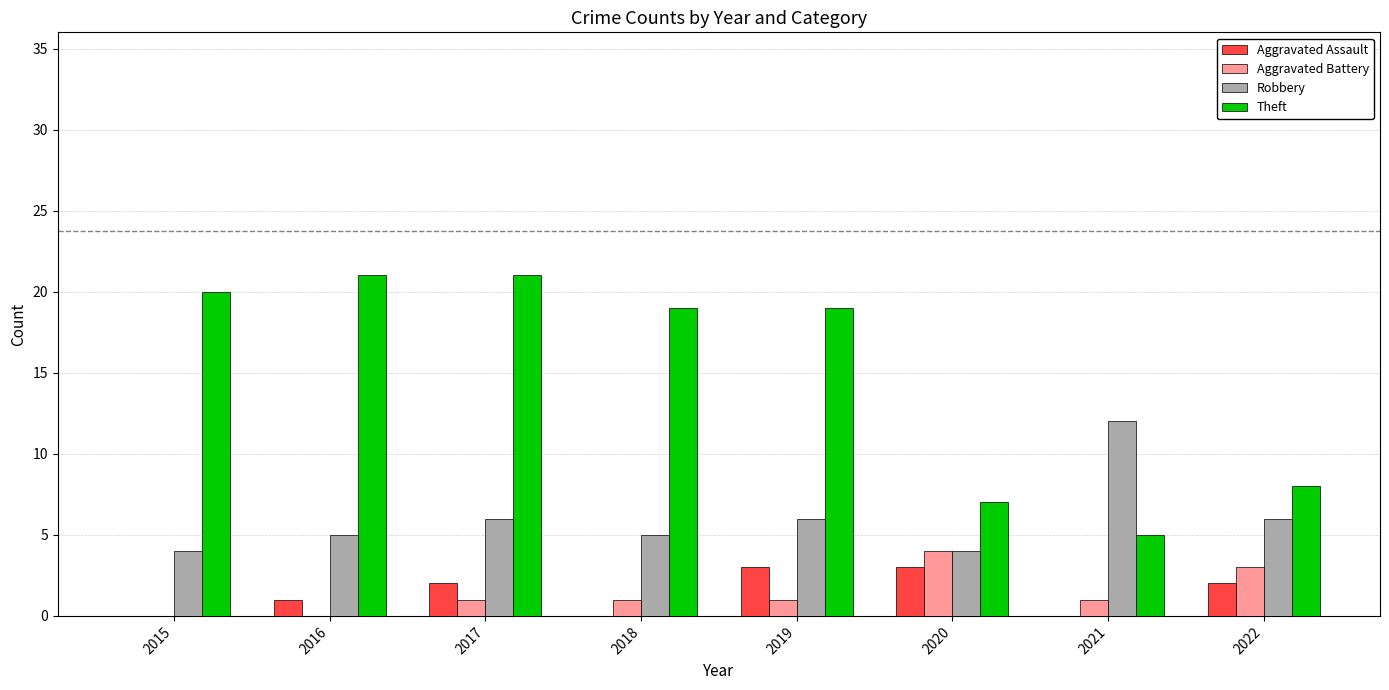

Is the value of Aggravated Assault at 2019 greater than the value of Robbery at 2018?

No